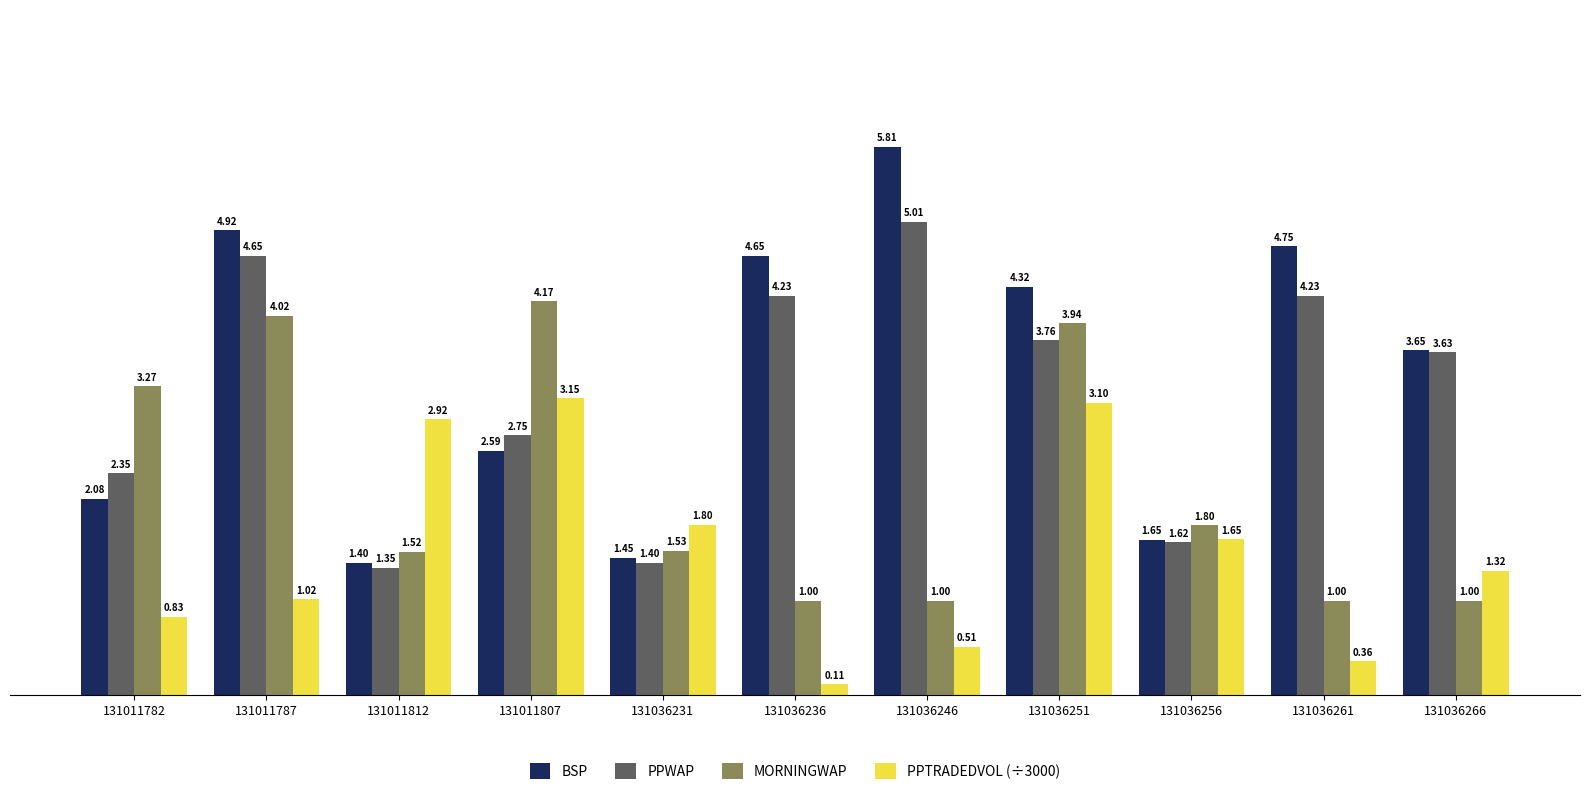

What is the average value of the BSP series?

3.4